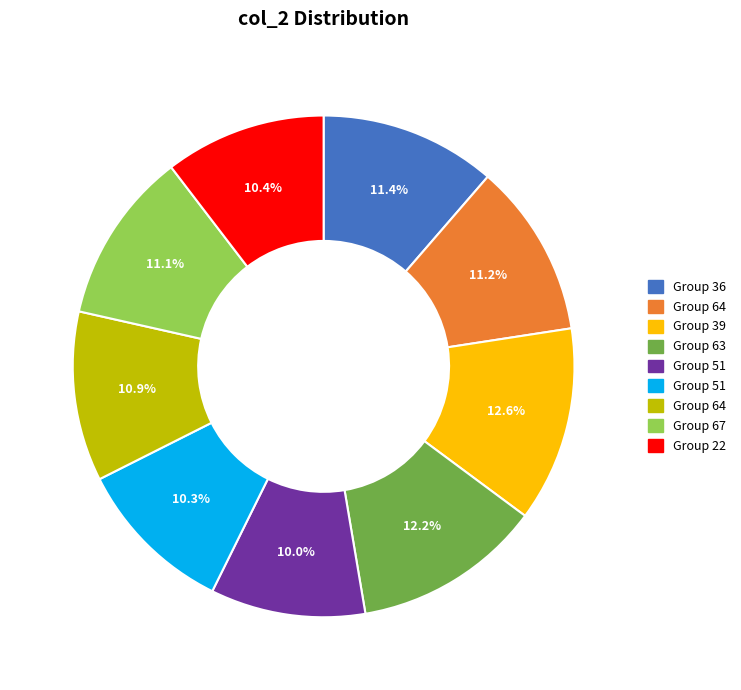

Is there any slice that represents more than half of the pie?

No